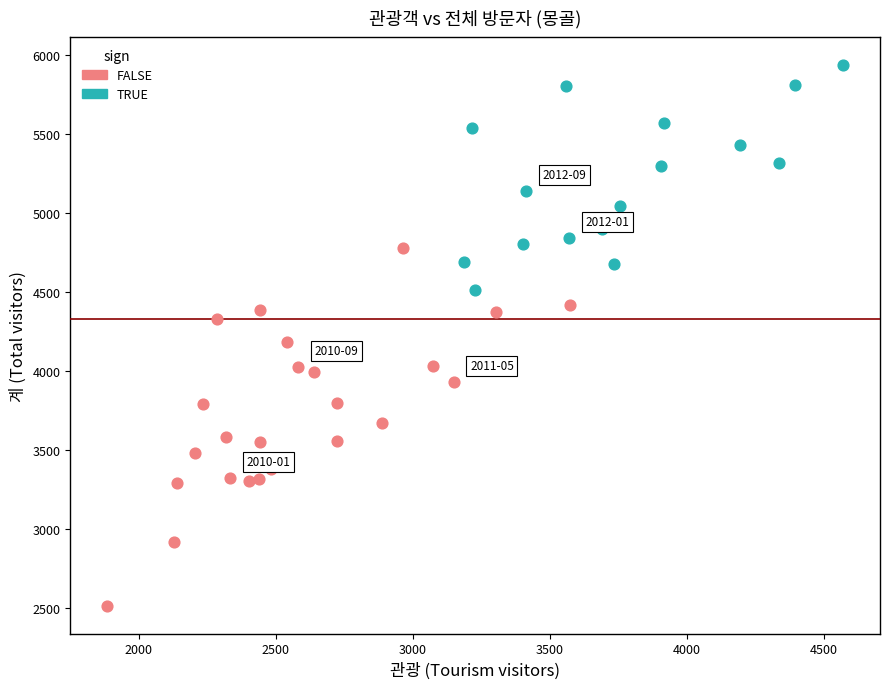

Which series contains the highest Y value?

TRUE